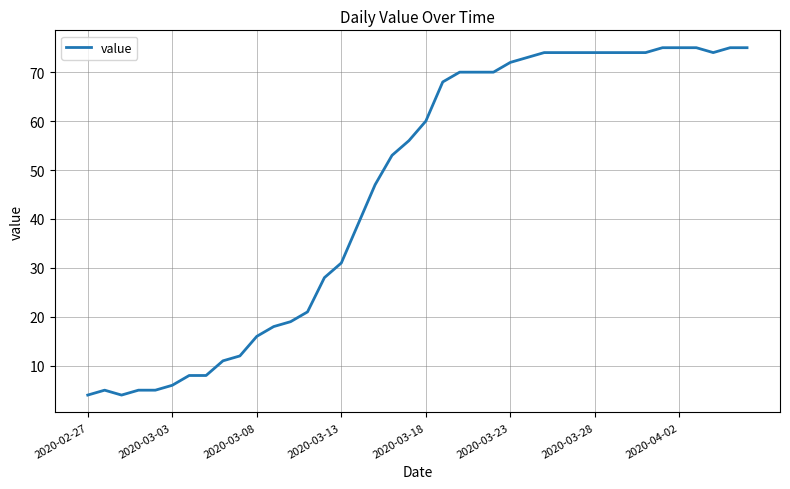

What is the difference between the maximum and minimum values?

71